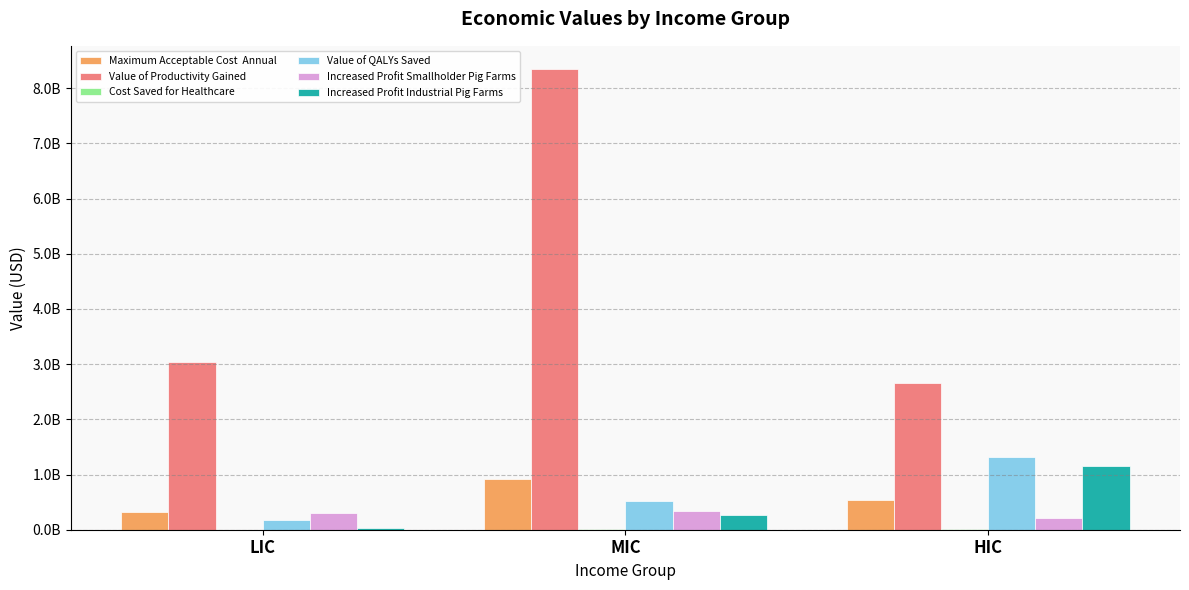

Does the chart contain stacked bars?

No